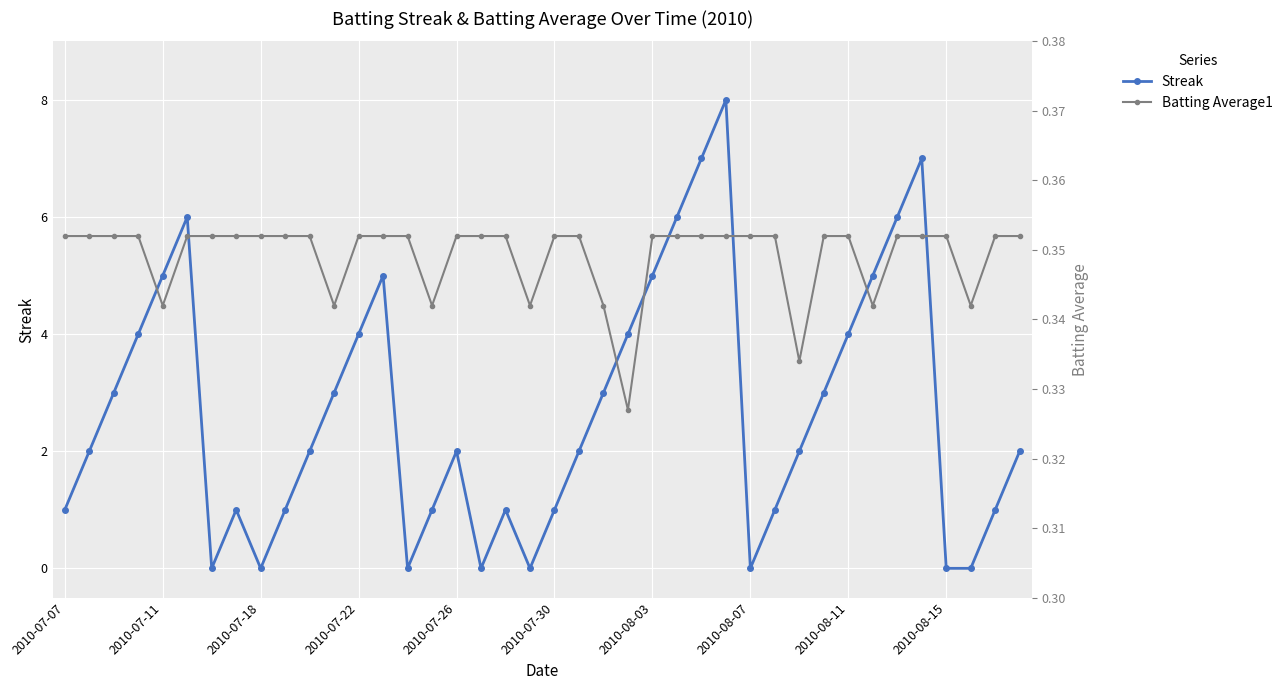

In Streak, how many points are higher than both neighbors (excluding endpoints)?

7